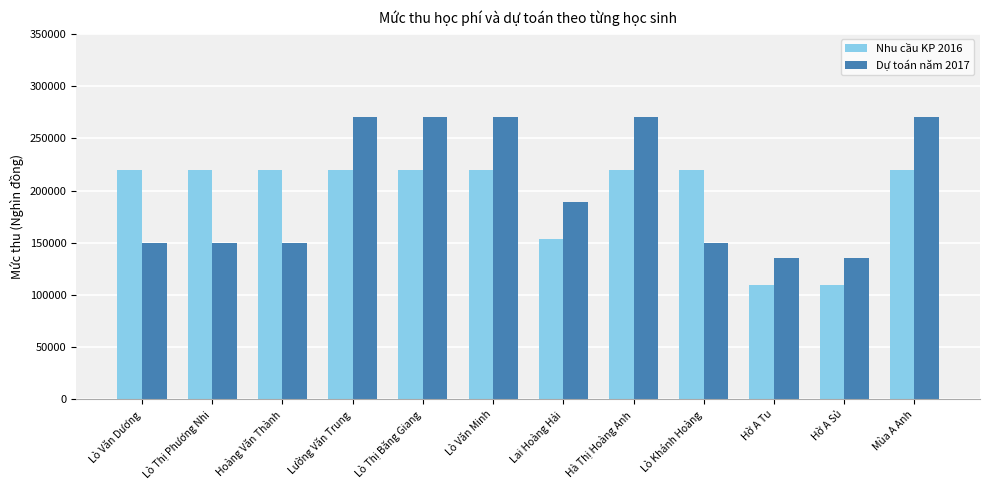

What is the difference between the highest and lowest values at Lò Thị Băng Giang?

50000